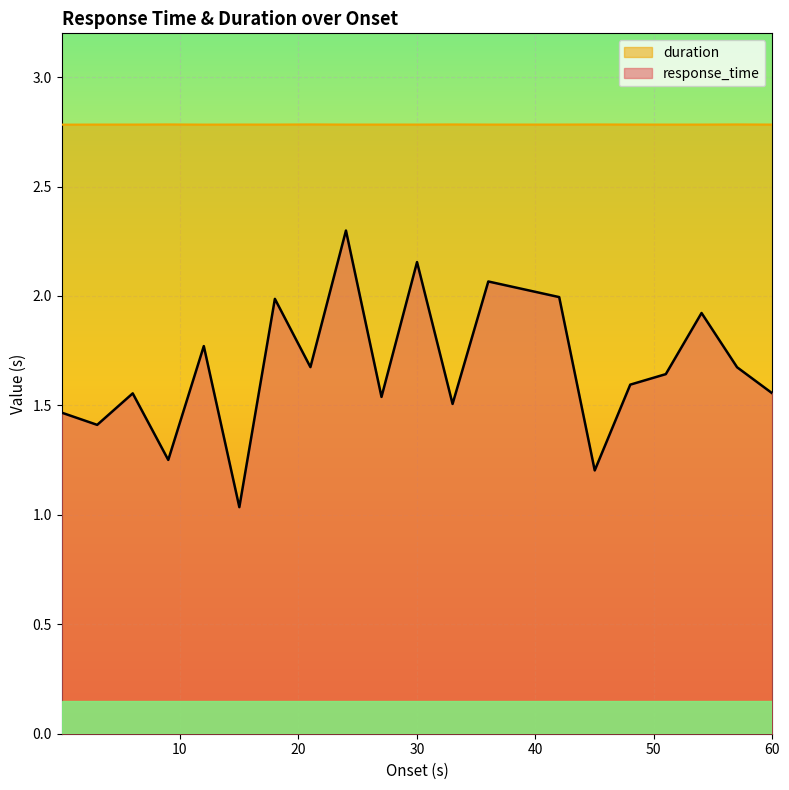

What is the smallest value displayed?

1.0